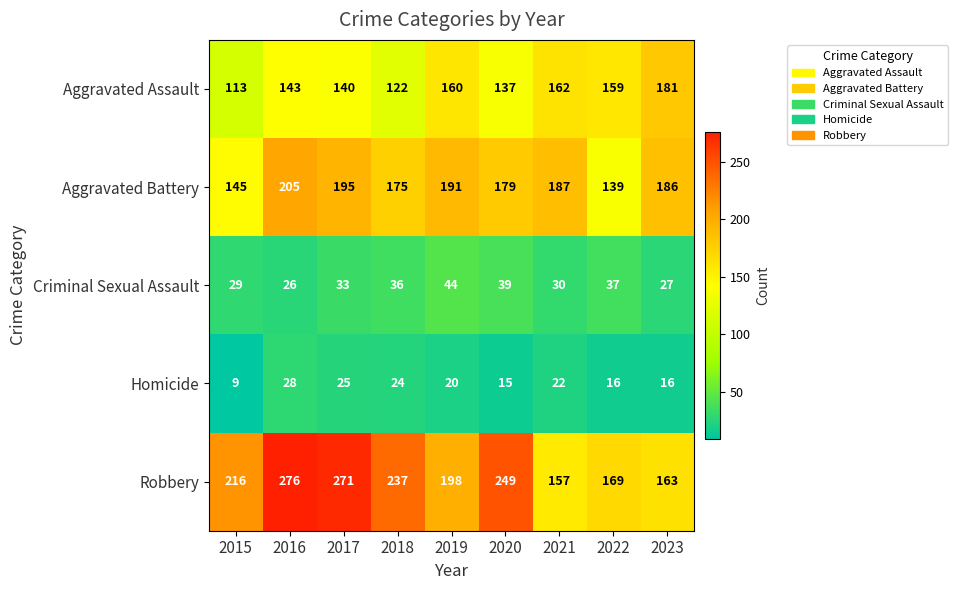

What is the total value across all series at 2015?

512